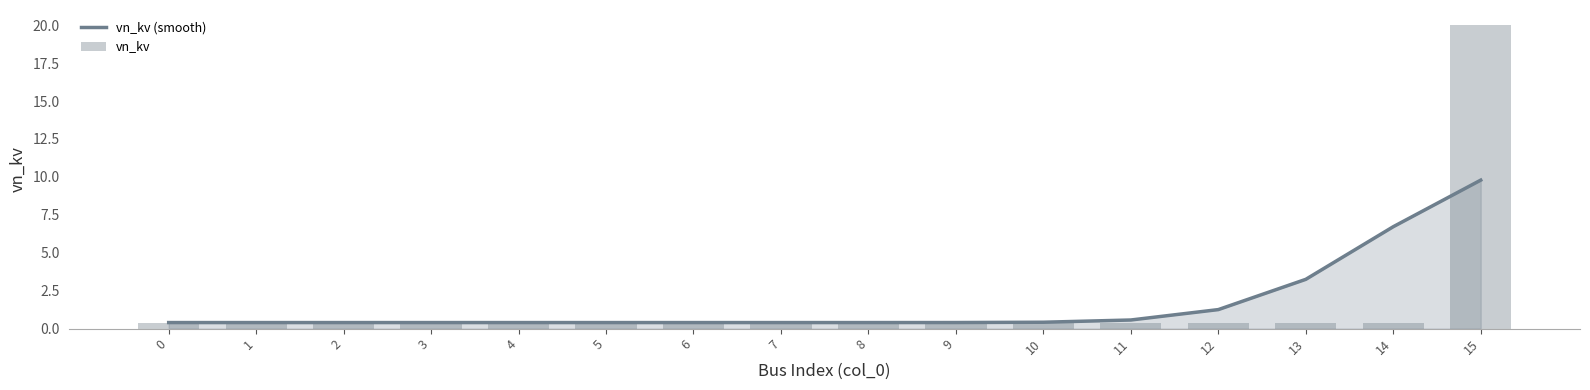

What is the total value across all series at 12?

1.7